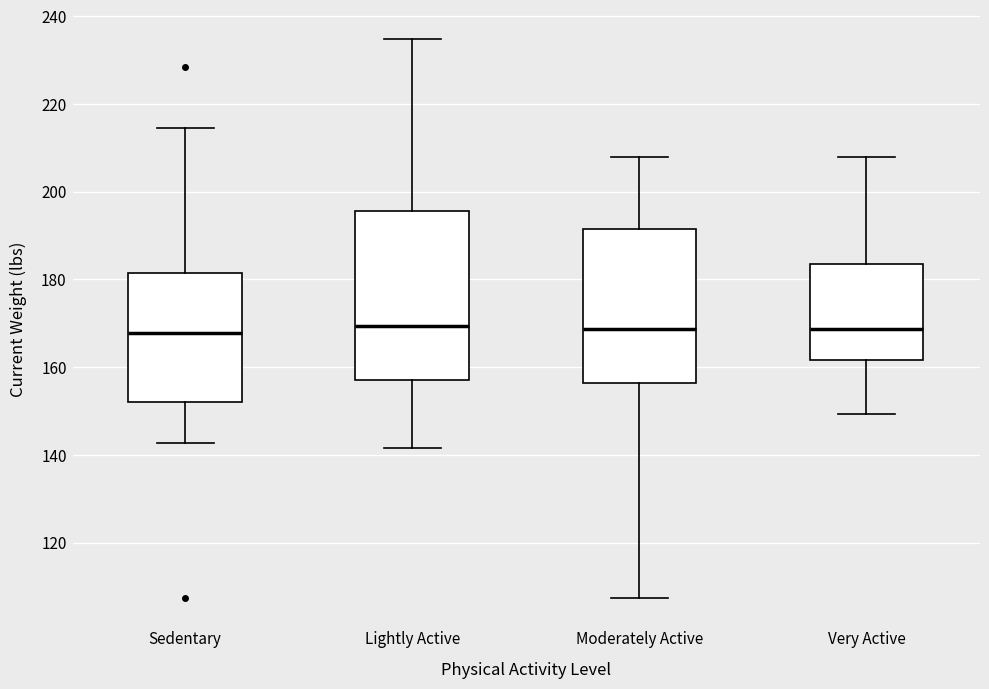

Where is the upper edge of the box for Very Active on the y-axis? The values are not printed on the chart, so give them approximately, as read against the axis.

184